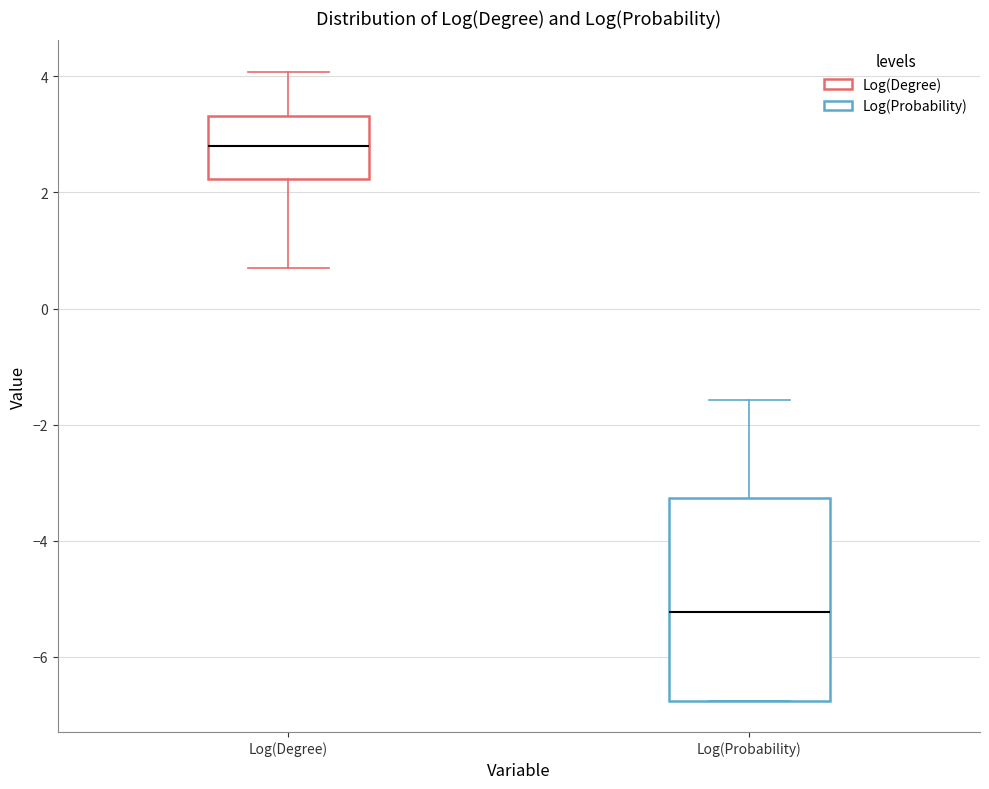

Reading left to right, read every box against the y-axis: the position of its median line, the range the box covers, and the ends of its whiskers. The values are not printed on the chart, so give them approximately, as read against the axis.

Log(Degree): median 2.8, box 2.2 to 3.4, whiskers 0.6 to 4.0
Log(Probability): median -5.2, box -6.8 to -3.2, whiskers -6.8 to -1.6